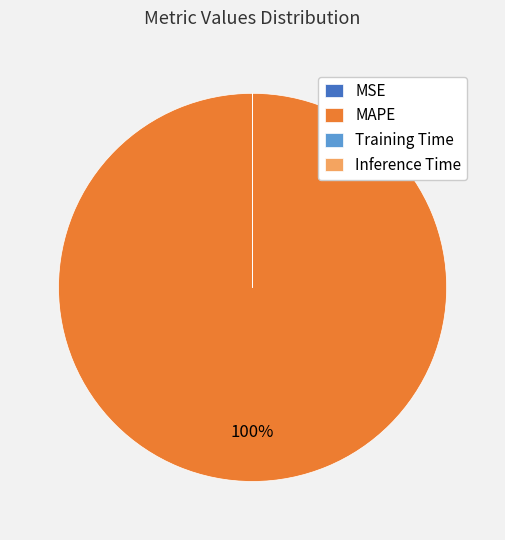

Is it true that MAPE is 100% of the pie?

True